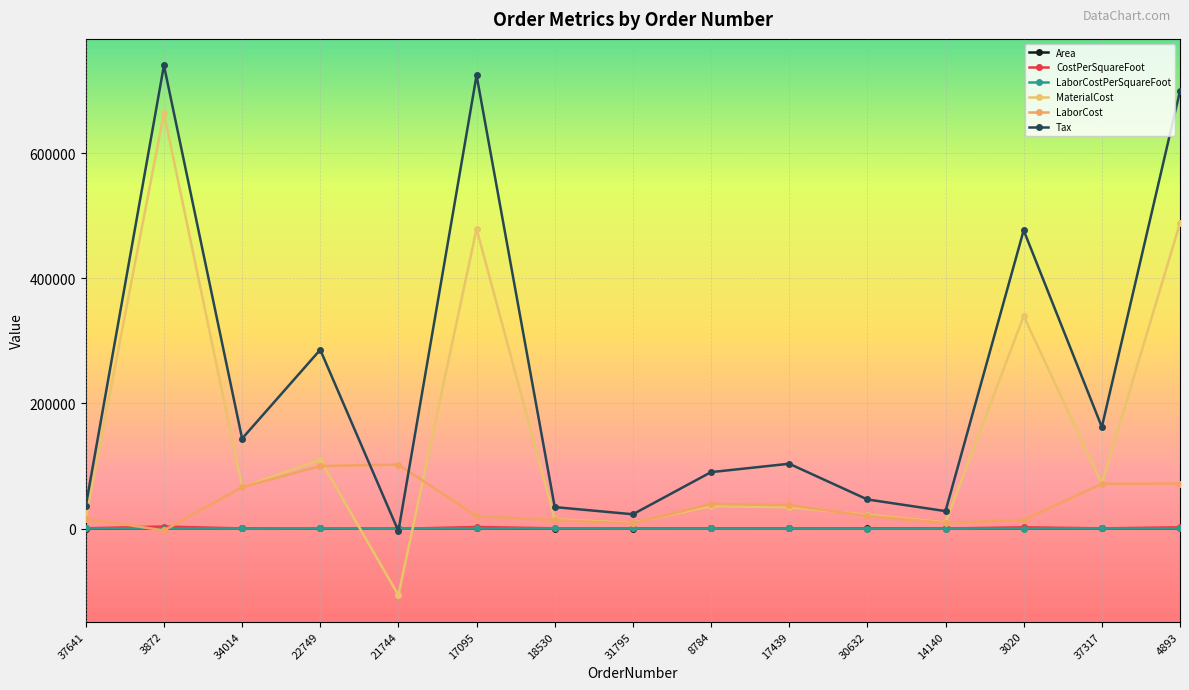

What is the total value across all series at 18530?

63473.4